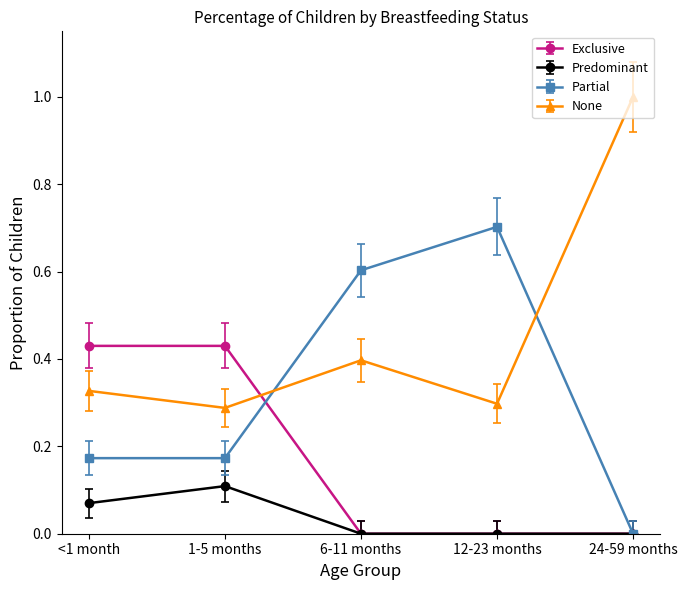

The Partial series shows 0.4 at 6-11 months. True or false?

False